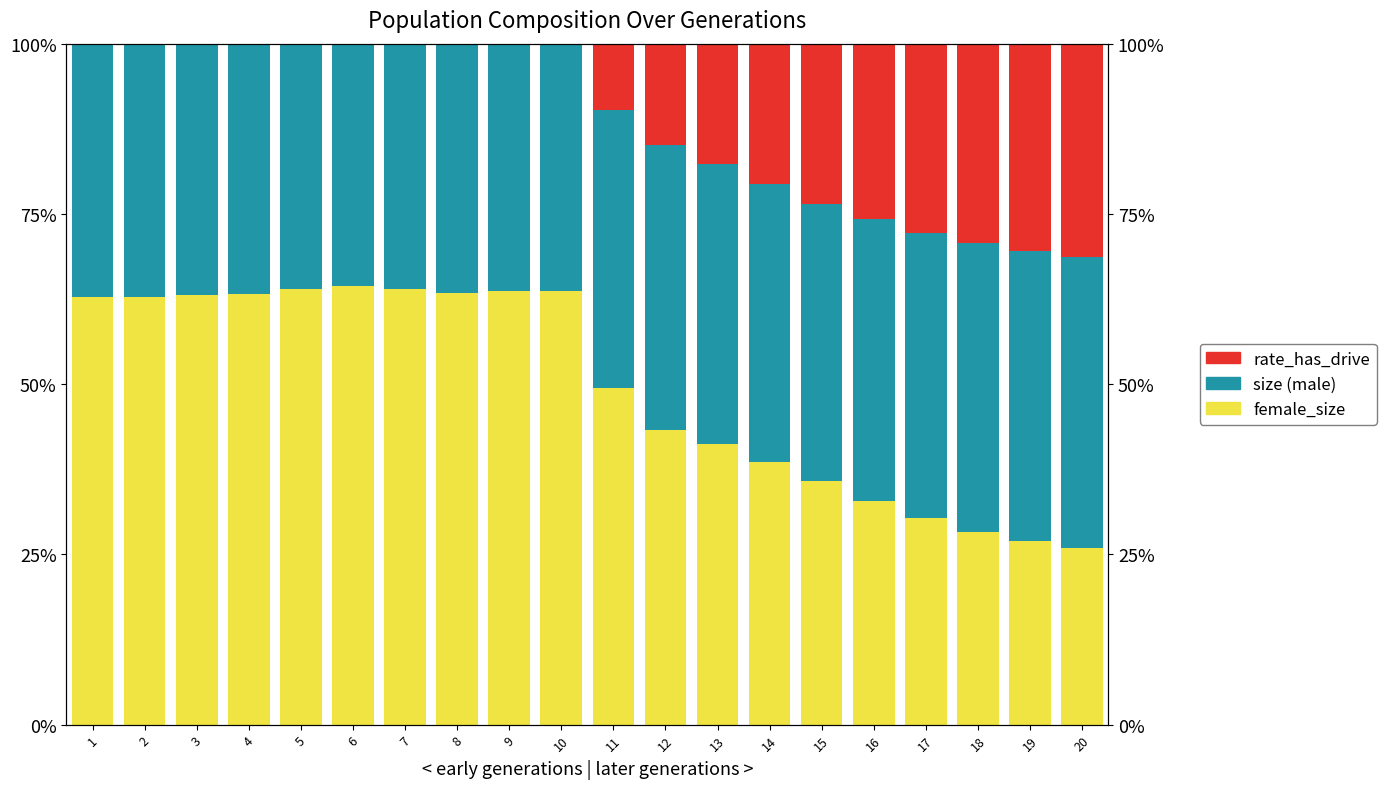

At which label does rate_has_drive reach its peak?

20